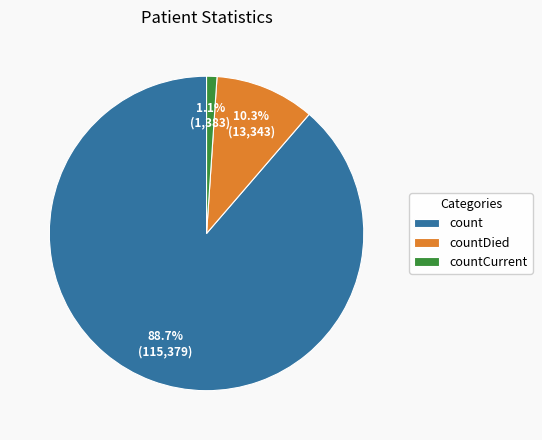

Does any single category account for the majority?

Yes